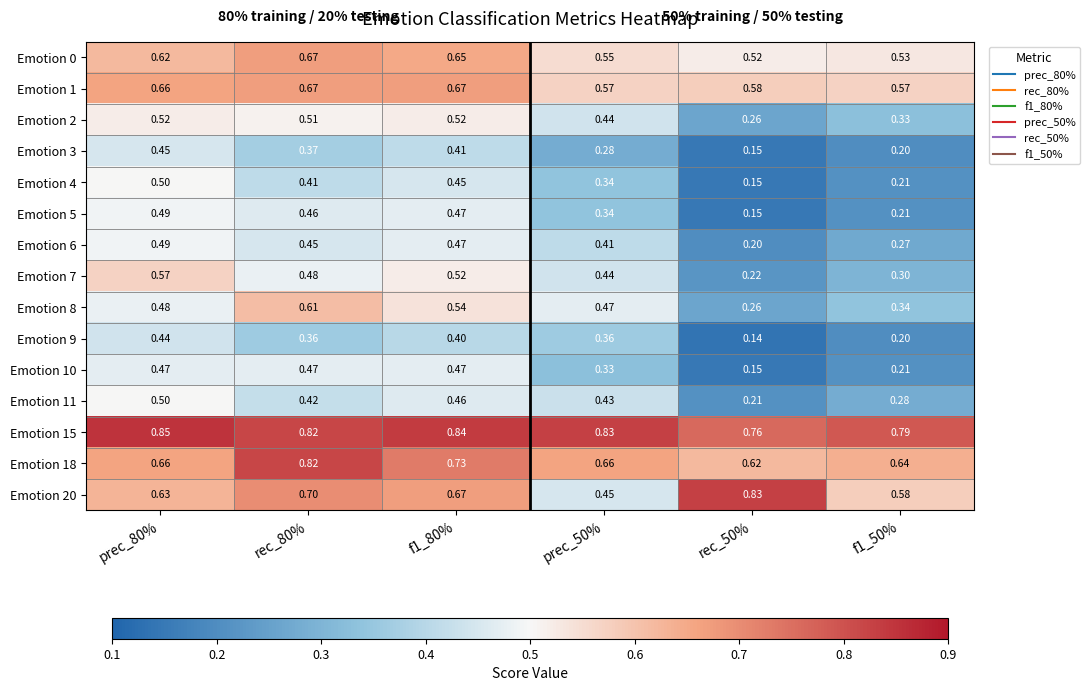

What is the difference between the highest and lowest values at prec_80%?

0.4